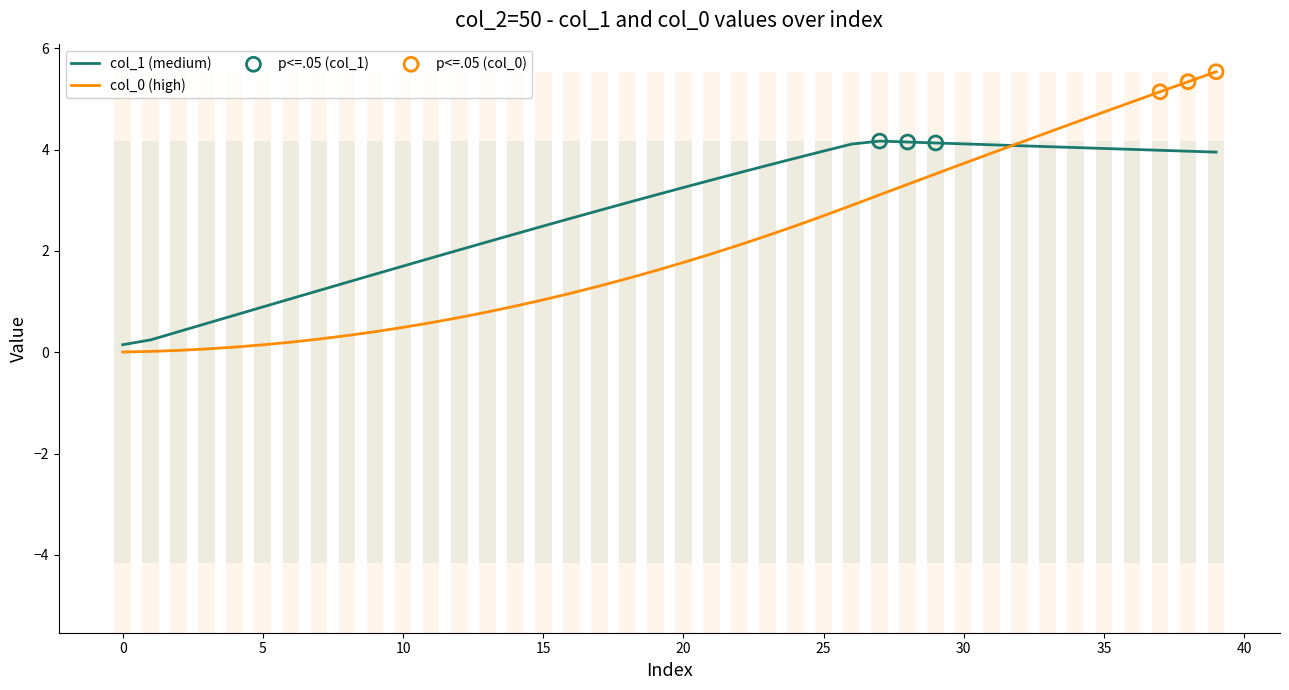

Which series has the widest spread of Y values?

col_0